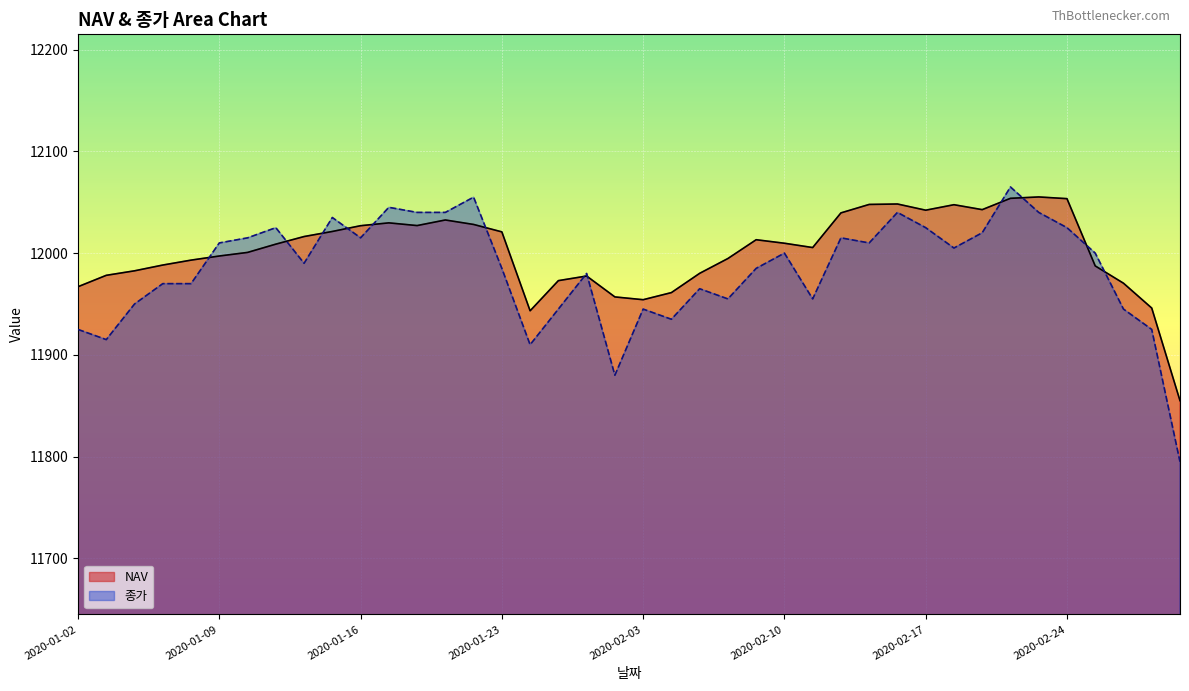

At which label does 종가 first exceed 12000?

2020-01-09